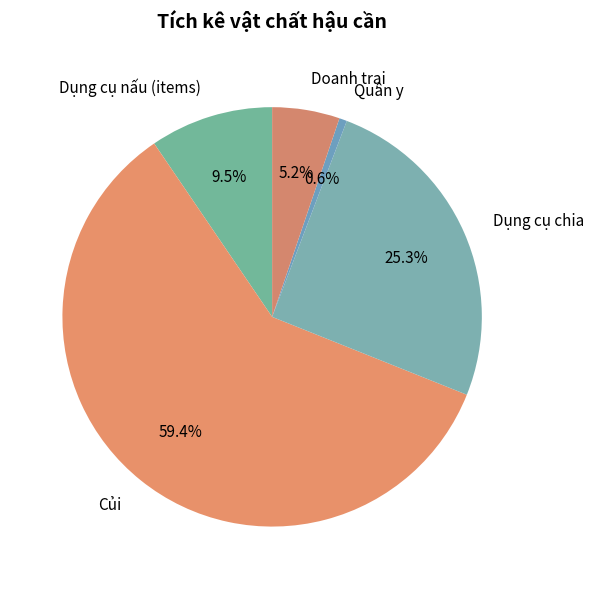

Count the number of slices in the pie.

5